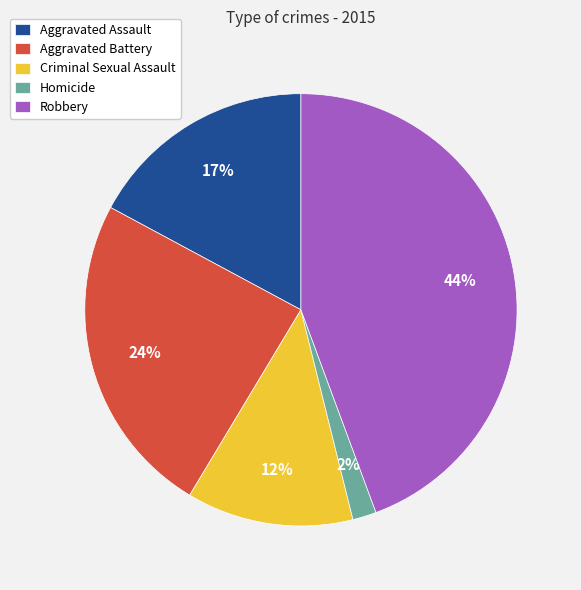

Rank the categories by value from lowest to highest.

Homicide, Criminal Sexual Assault, Aggravated Assault, Aggravated Battery, Robbery